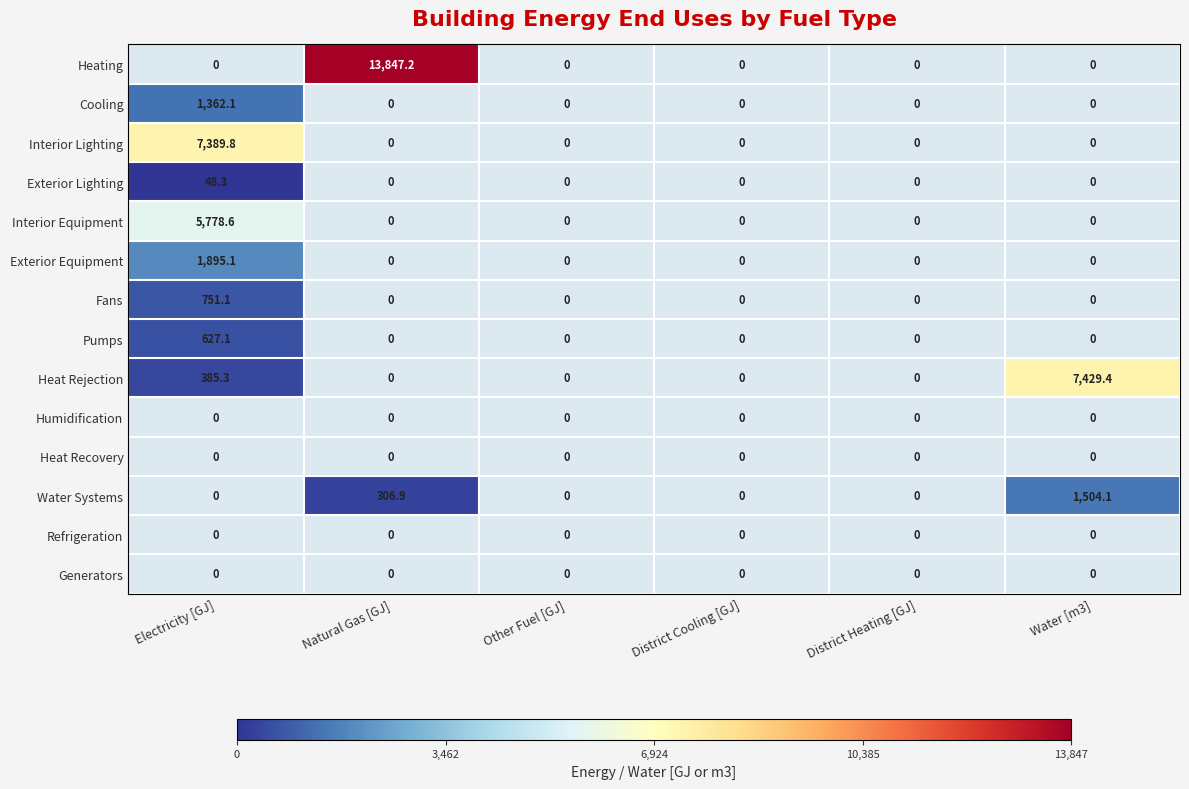

Which series has the widest spread of values?

Heating